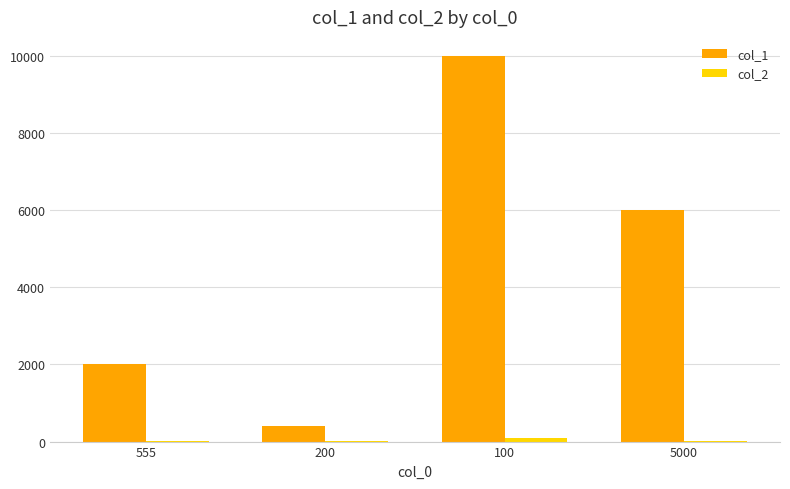

The value of col_1 at 555 is 2000. True or false?

True